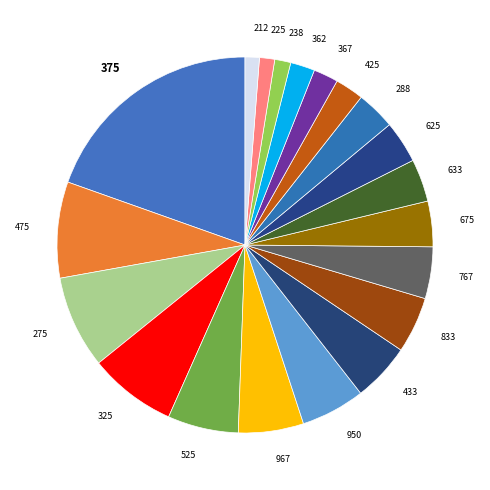

True or false: 433 accounts for 5% of the total.

True